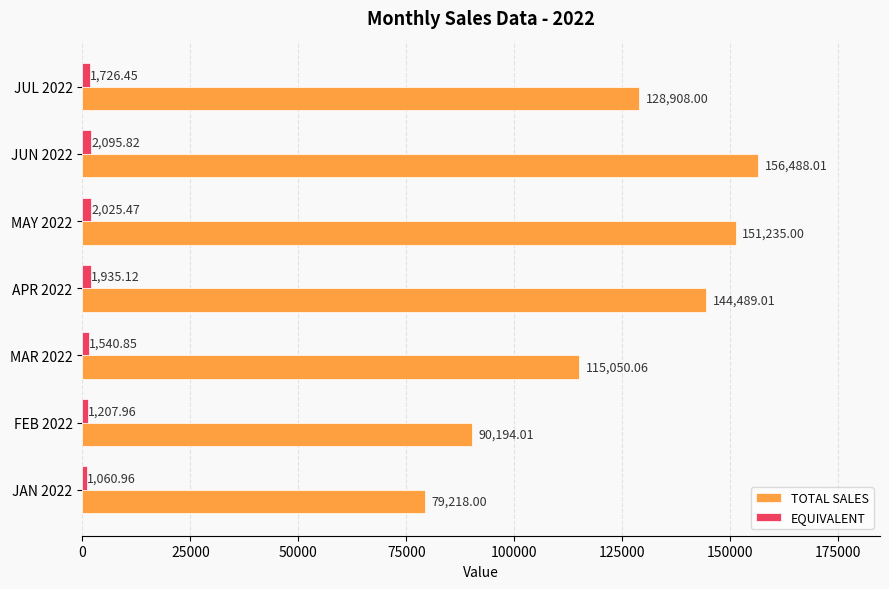

At which category is the sum across all series the highest?

JUN 2022